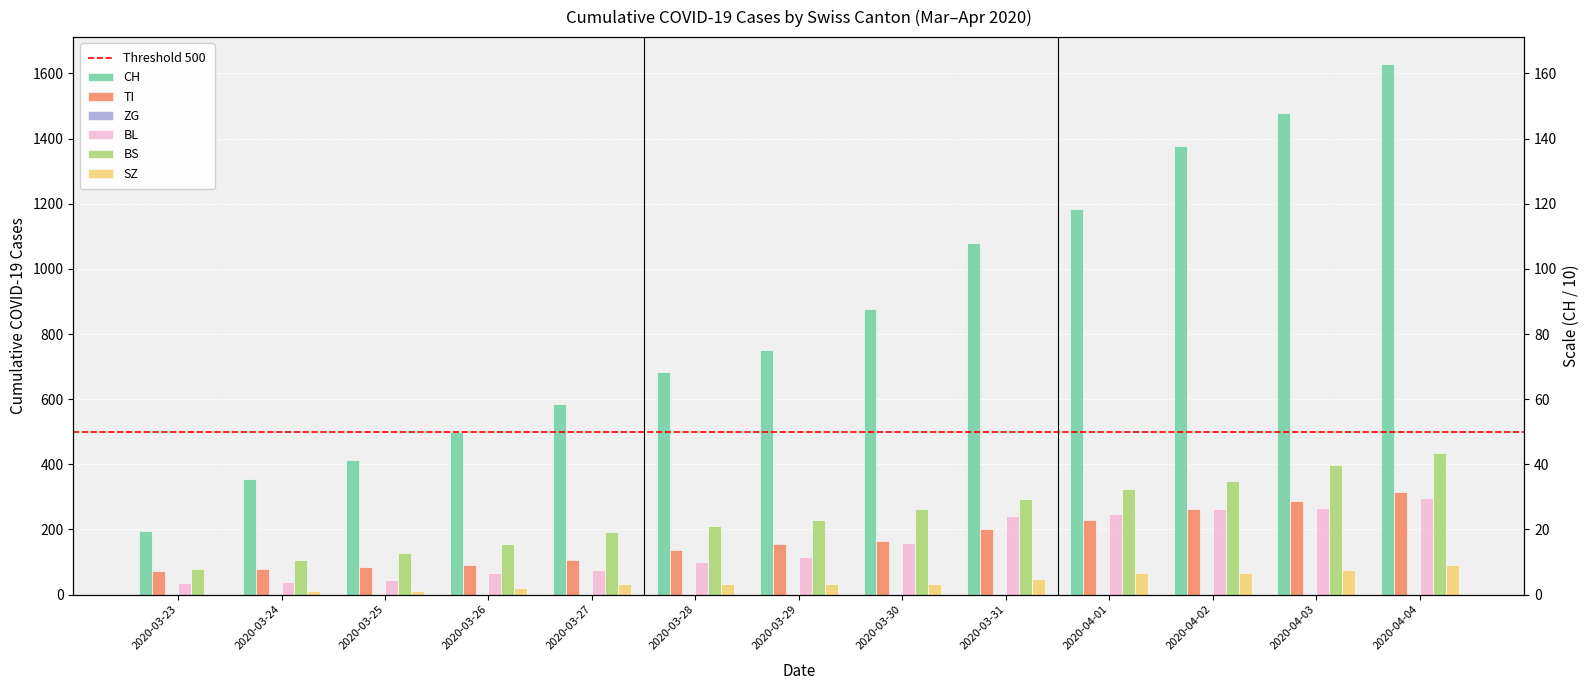

List the labels in order of SZ value, smallest first.

2020-03-23, 2020-03-24, 2020-03-25, 2020-03-26, 2020-03-27, 2020-03-28, 2020-03-29, 2020-03-30, 2020-03-31, 2020-04-01, 2020-04-02, 2020-04-03, 2020-04-04